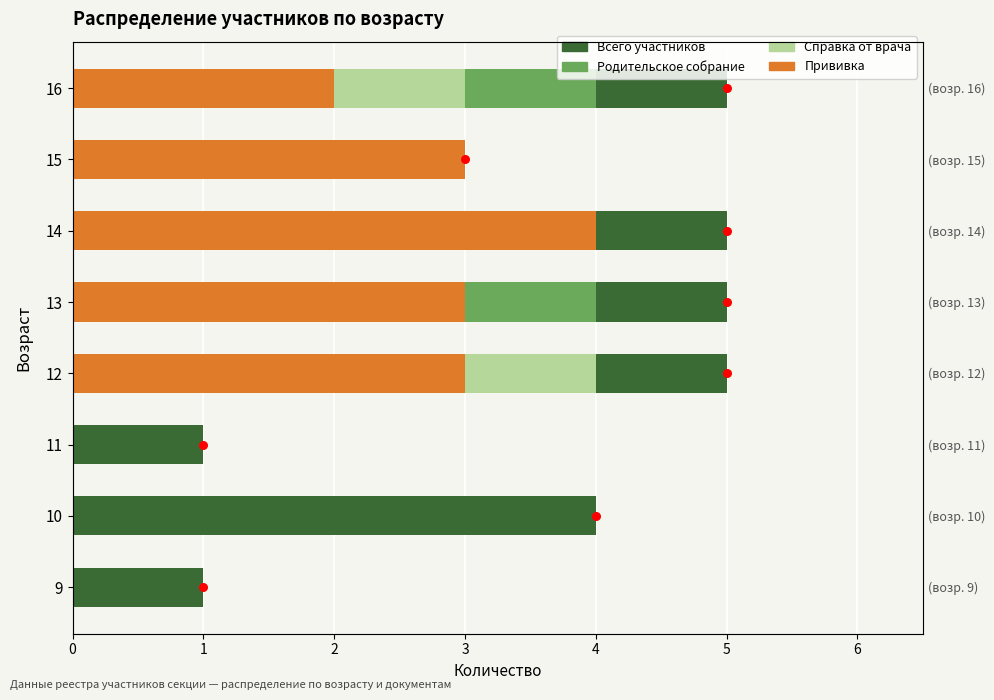

Is the value of Родительское собрание at 11 greater than the value of Прививка at 15?

No